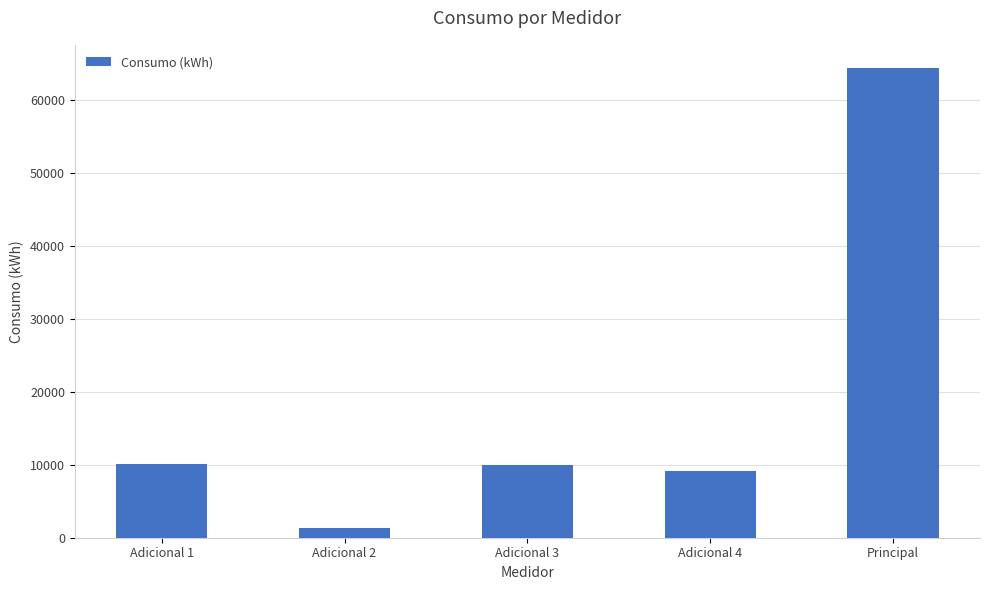

What is the difference between the second highest and minimum values?

8808